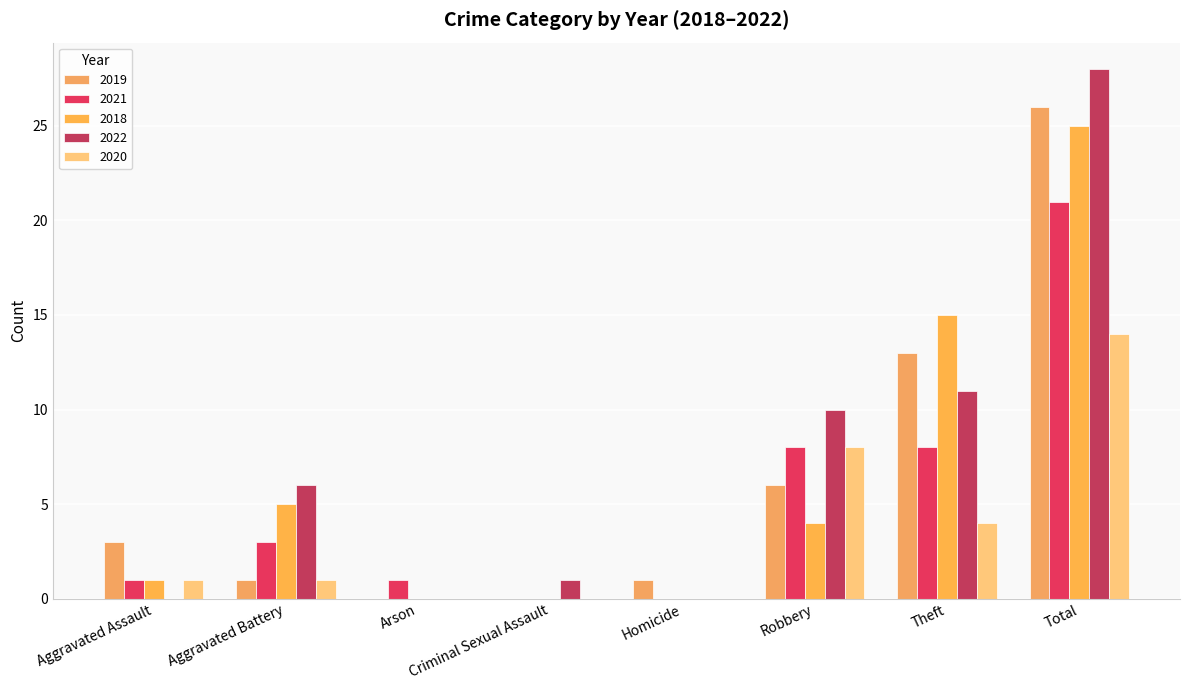

What is the average value of the 2018 series?

6